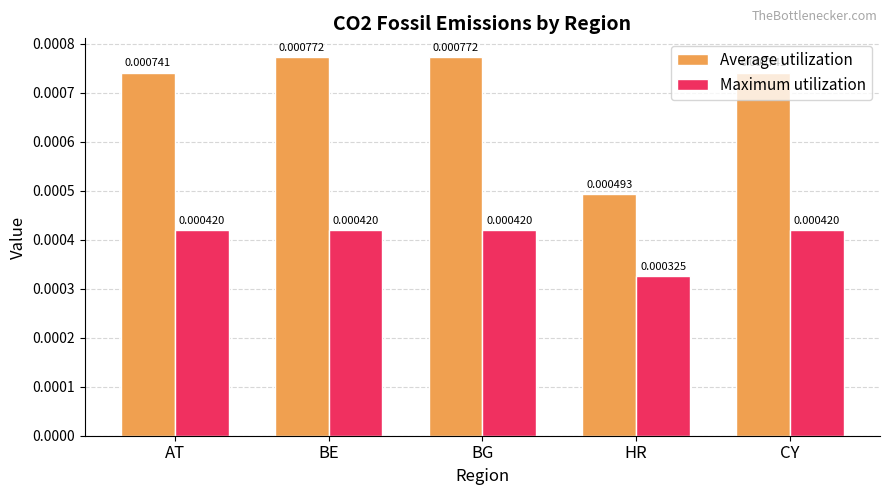

How many bars are there in each group?

2